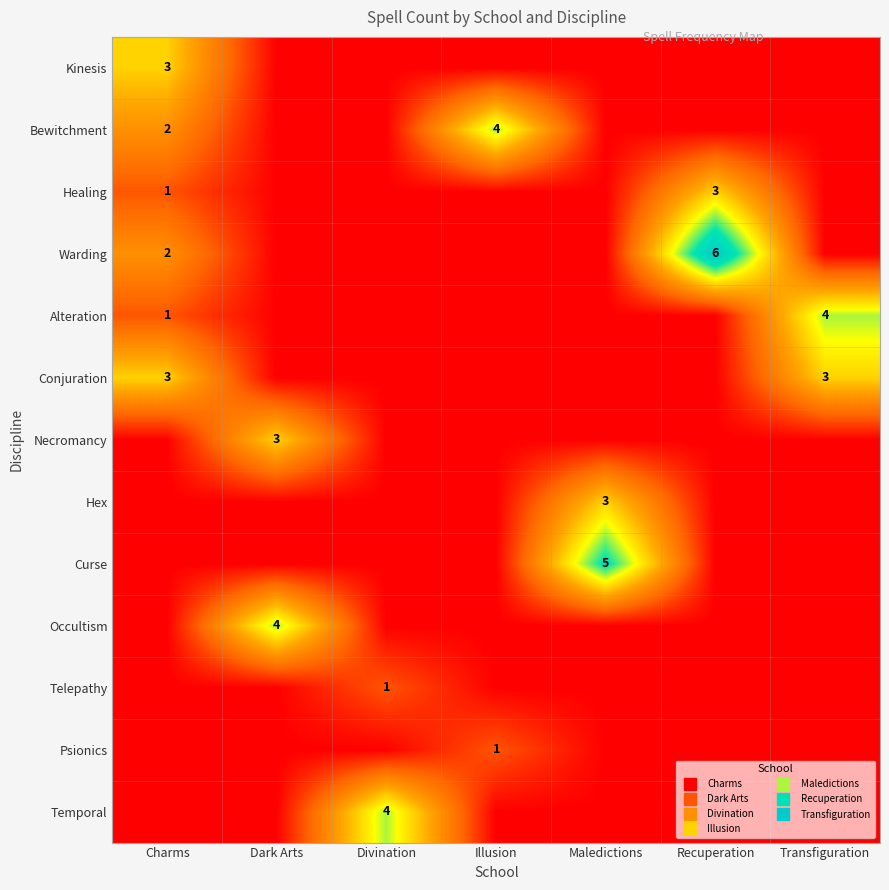

What is the sum of the Telepathy values at Transfiguration and Divination?

1